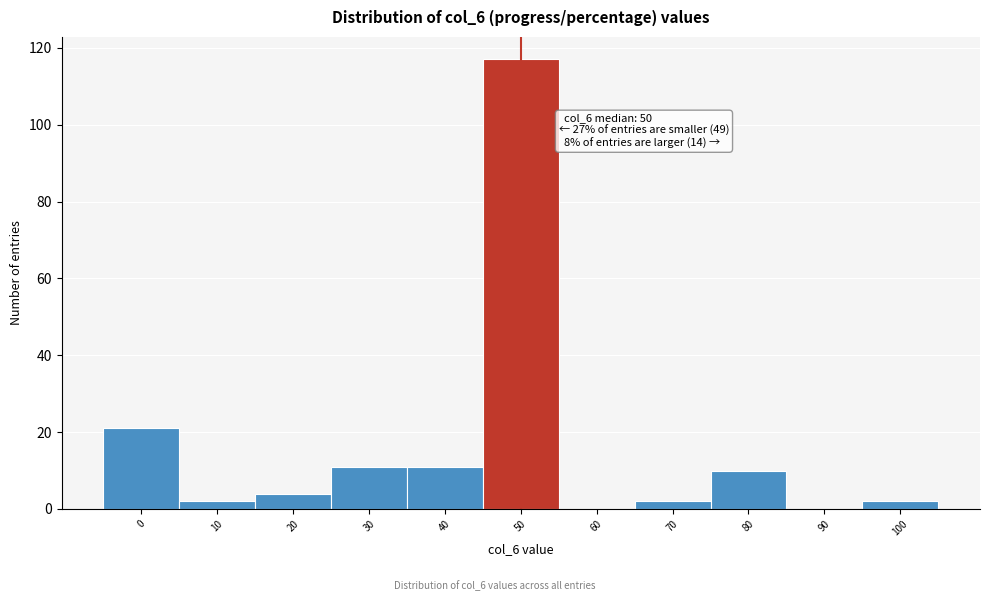

Which range on the x-axis has the tallest bar?

45 to 55